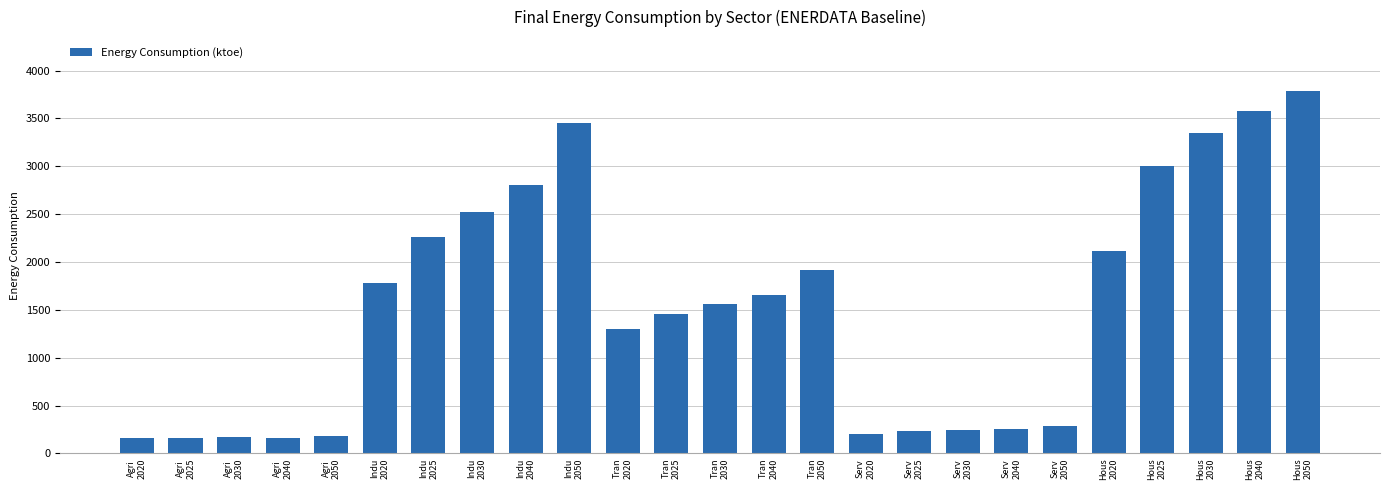

What is the value of the 12th bar from the left?

1456.1